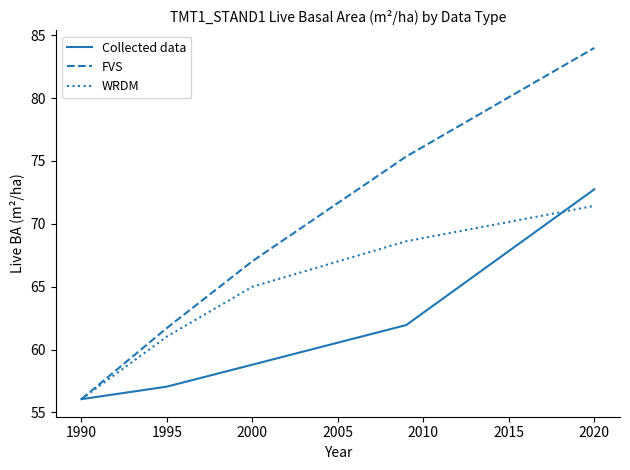

Which series has the largest total across all categories?

FVS